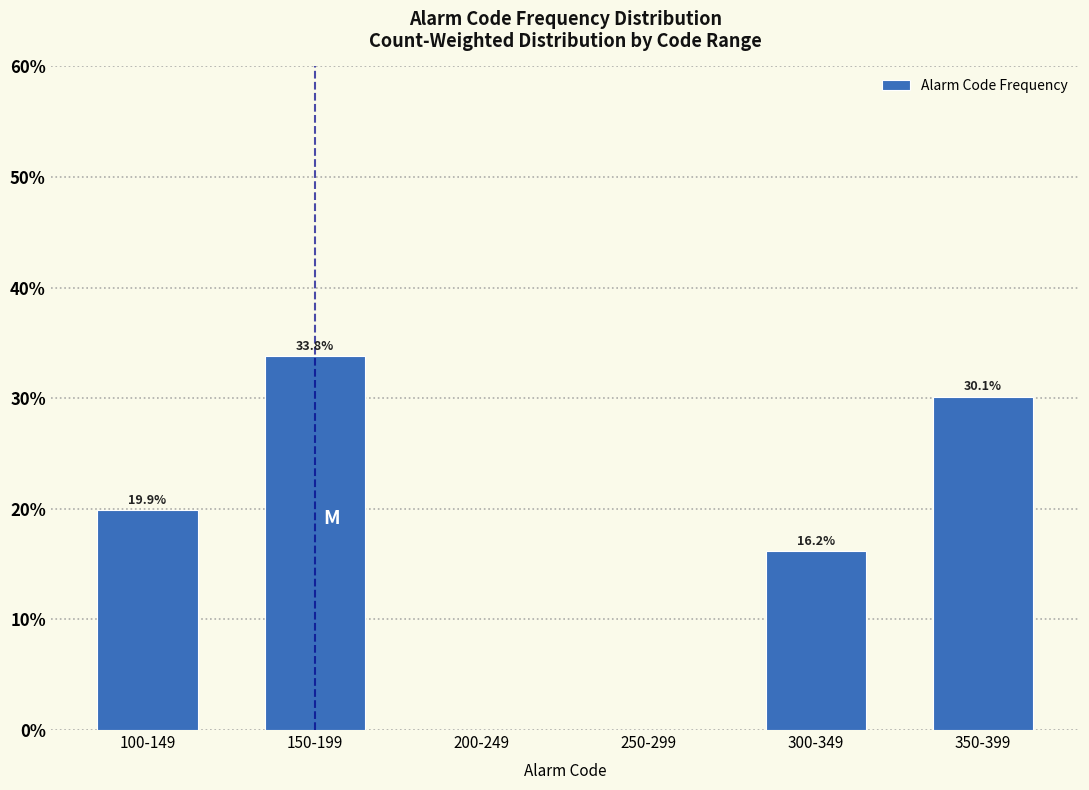

Reading left to right, transcribe all the data shown in this chart.

100-149=19.9	150-199=33.8	200-249=0.0	250-299=0.0	300-349=16.2	350-399=30.1